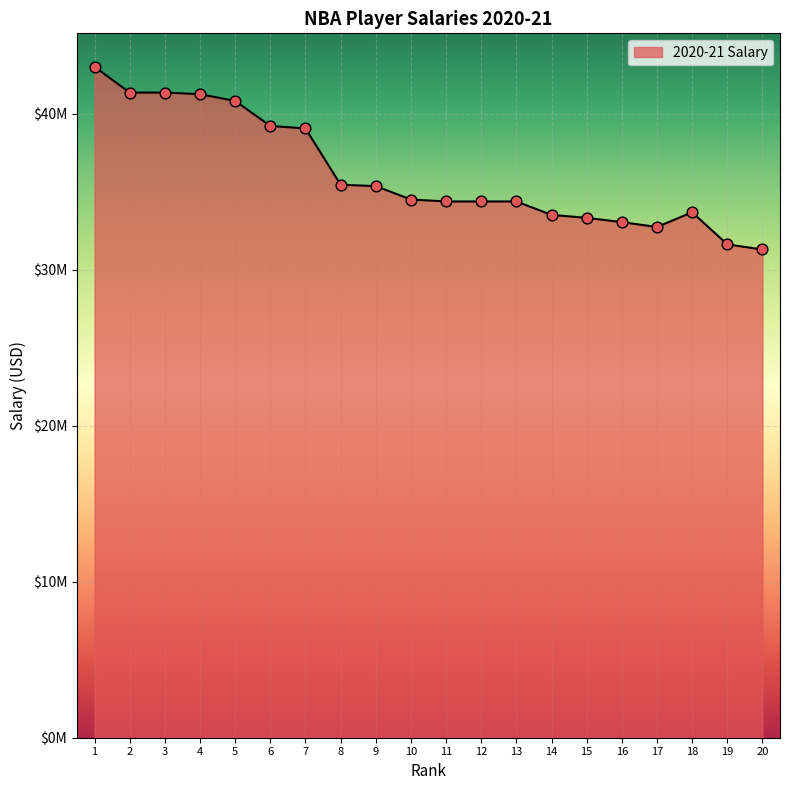

What is the change in value from 8 to 15?

-2121312